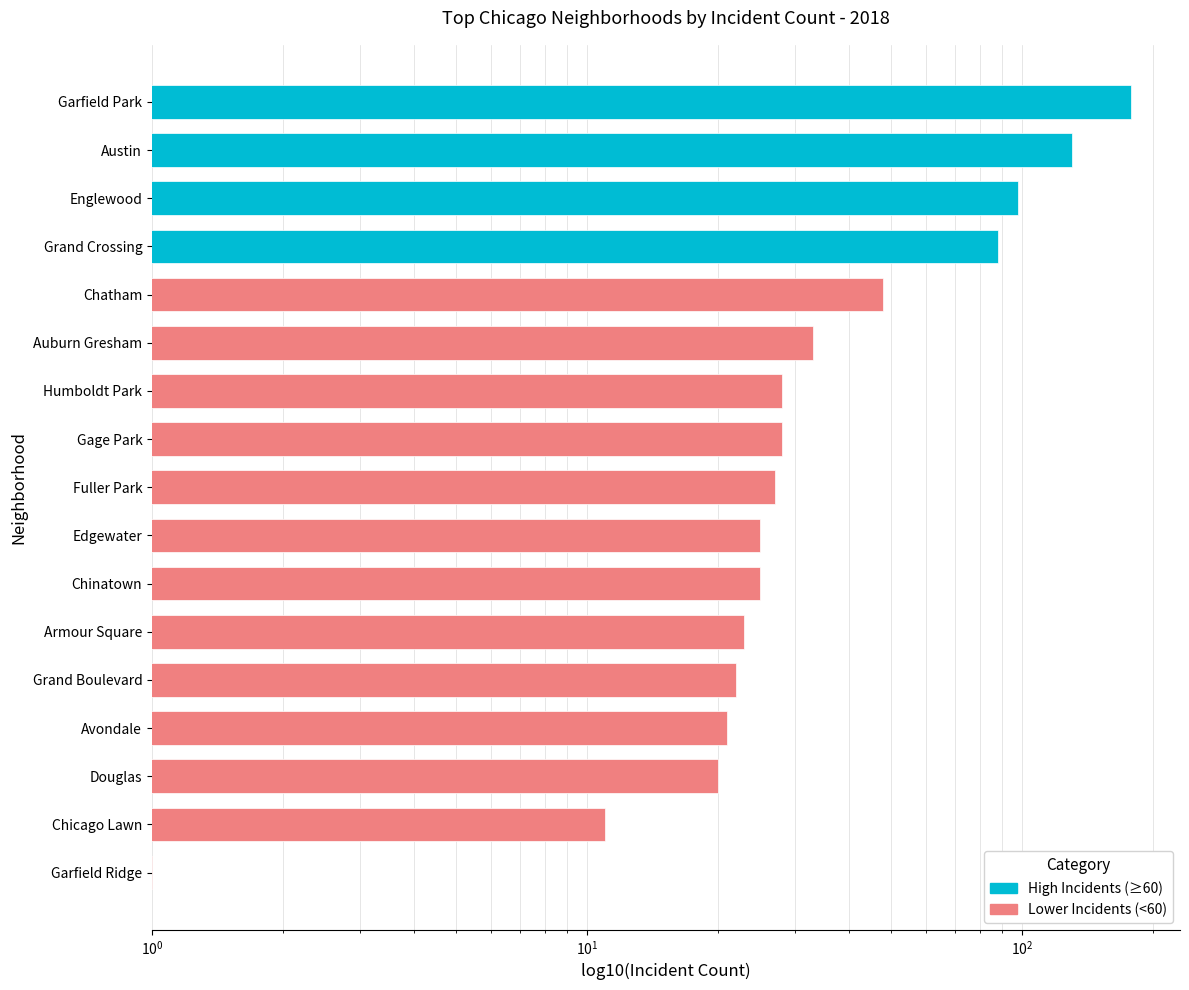

What is the greatest value displayed?

178